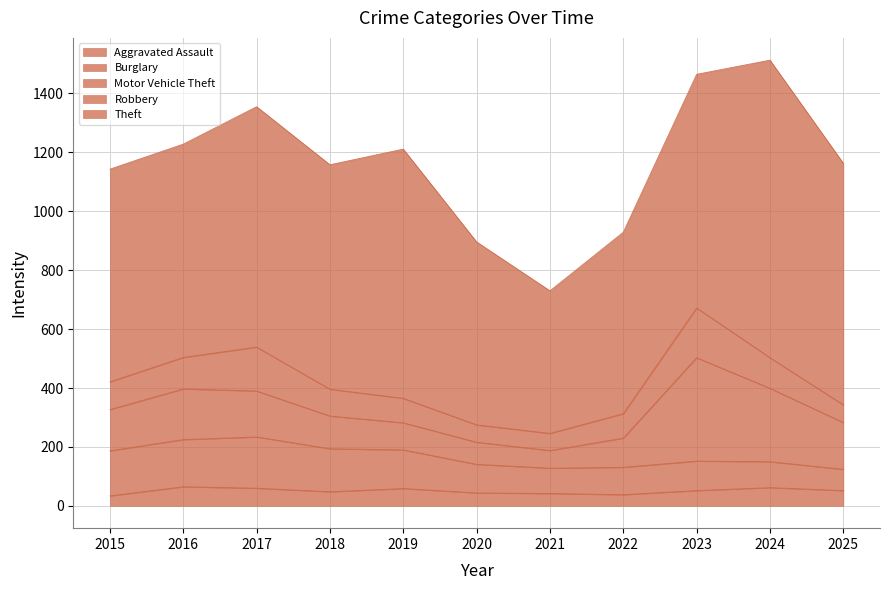

Which series has the largest total across all categories?

Theft